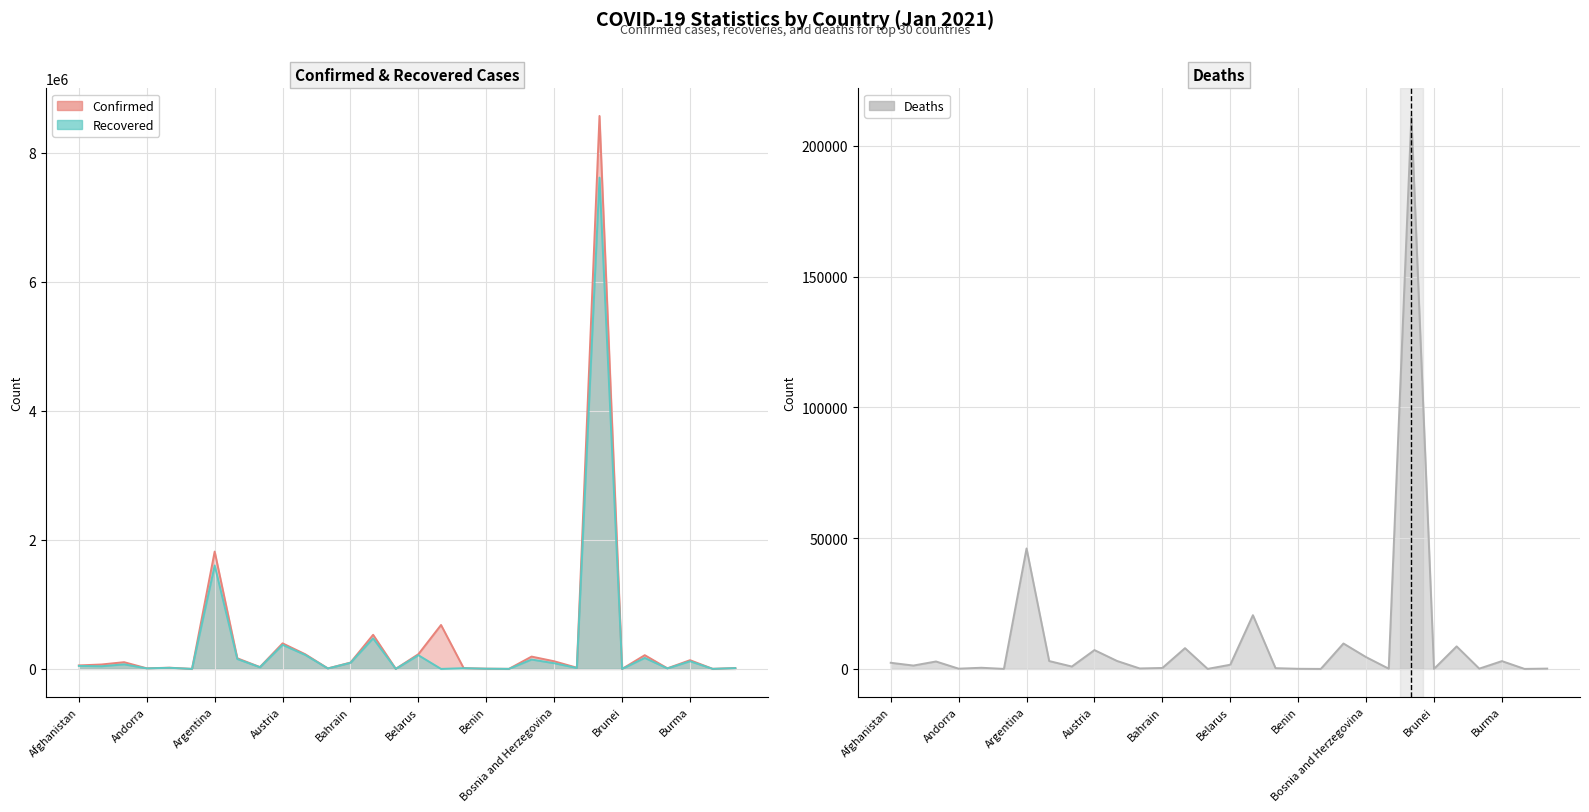

What is the minimum value for Deaths?

1